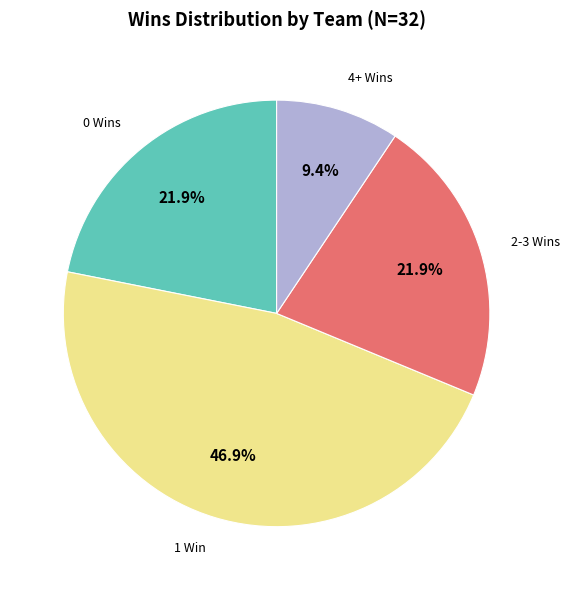

Does any single category account for the majority?

No